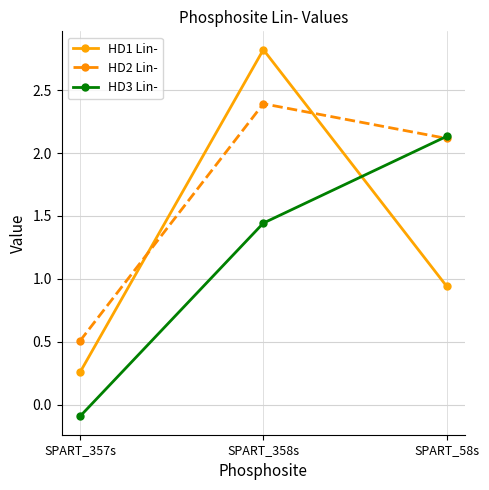

What is the greatest value displayed?

2.8